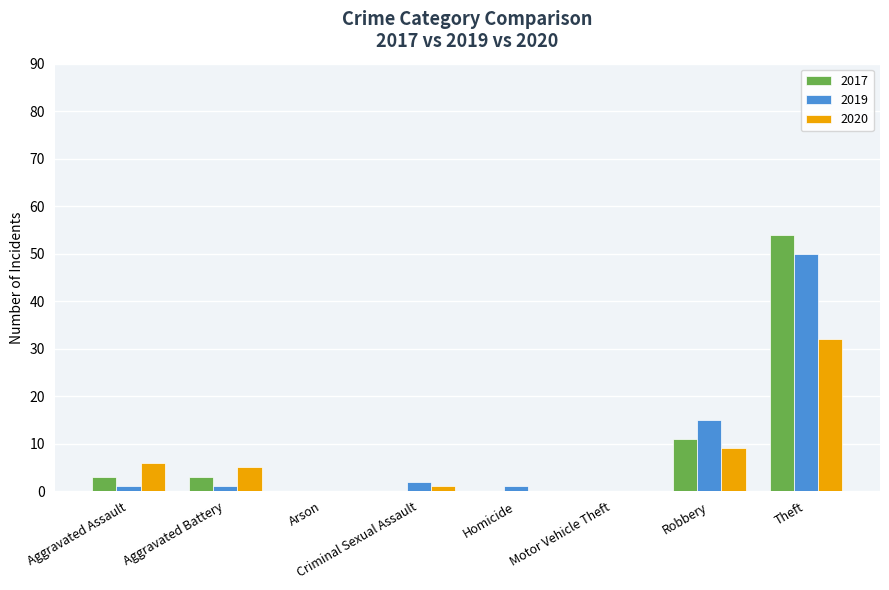

Reading left to right, transcribe all the data shown in this chart.

2017: Aggravated Assault=3	Aggravated Battery=3	Arson=0	Criminal Sexual Assault=0	Homicide=0	Motor Vehicle Theft=0	Robbery=11	Theft=54
2019: Aggravated Assault=1	Aggravated Battery=1	Arson=0	Criminal Sexual Assault=2	Homicide=1	Motor Vehicle Theft=0	Robbery=15	Theft=50
2020: Aggravated Assault=6	Aggravated Battery=5	Arson=0	Criminal Sexual Assault=1	Homicide=0	Motor Vehicle Theft=0	Robbery=9	Theft=32